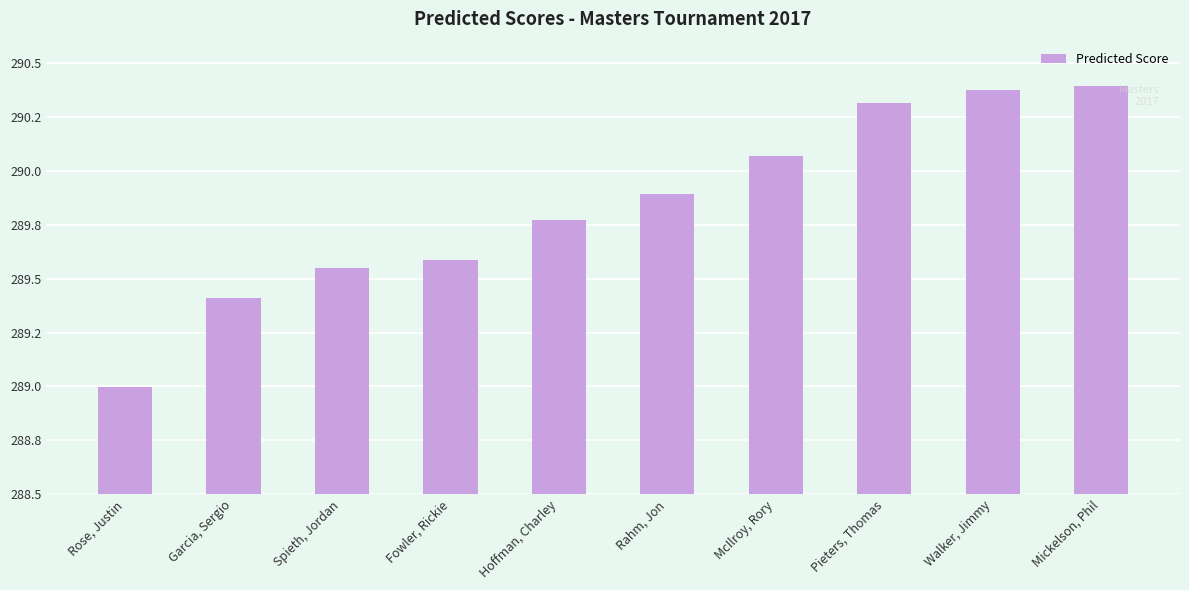

What is the label of the 4th bar from the right?

McIlroy, Rory